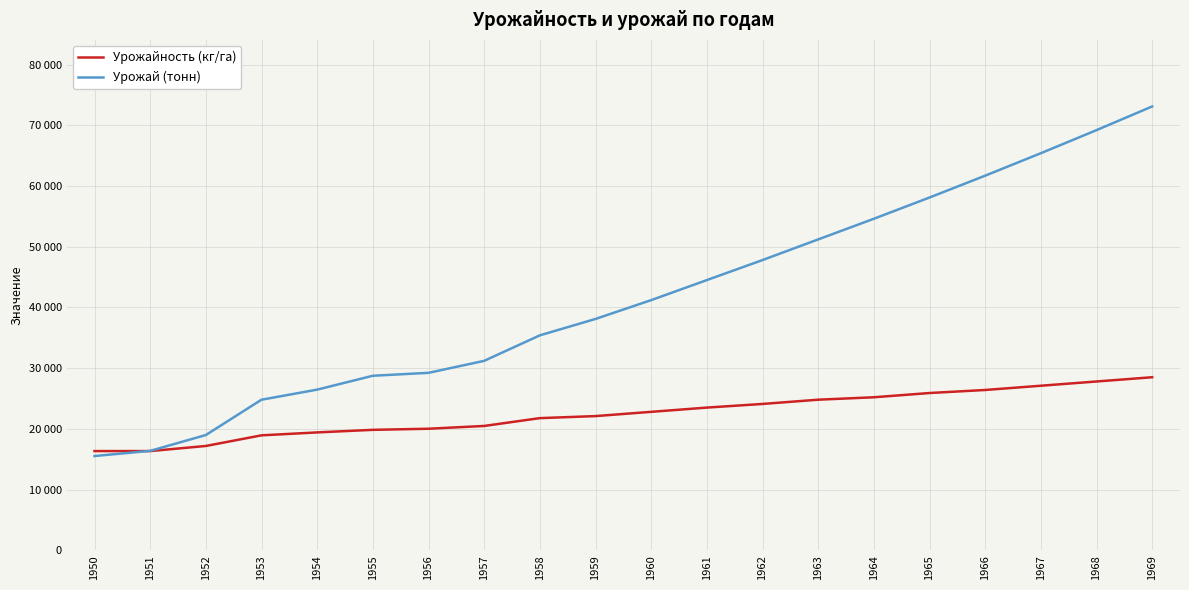

What are all the series names shown in the legend?

Урожайность (кг/га), Урожай (тонн)